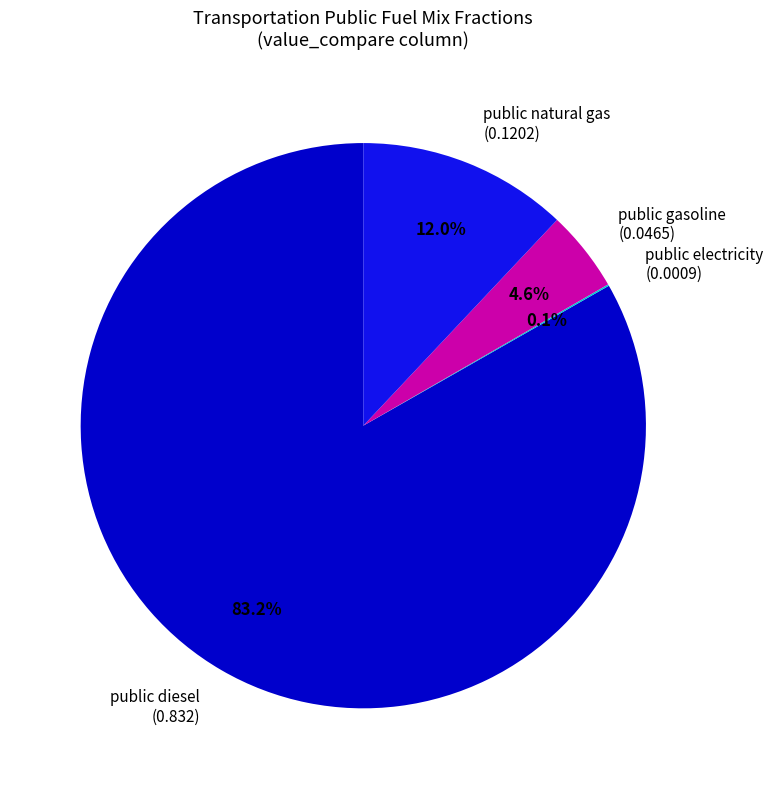

Is the sum of public natural gas (0.1202) and public diesel (0.832) greater than half?

Yes